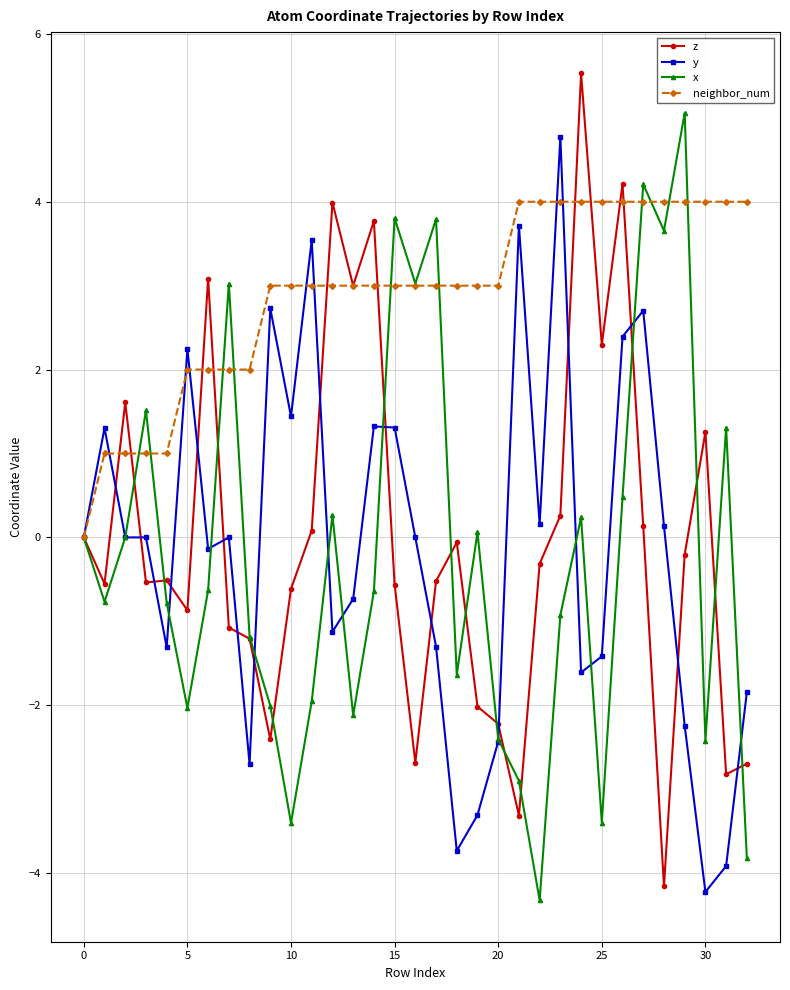

How many lines are shown in the chart?

4